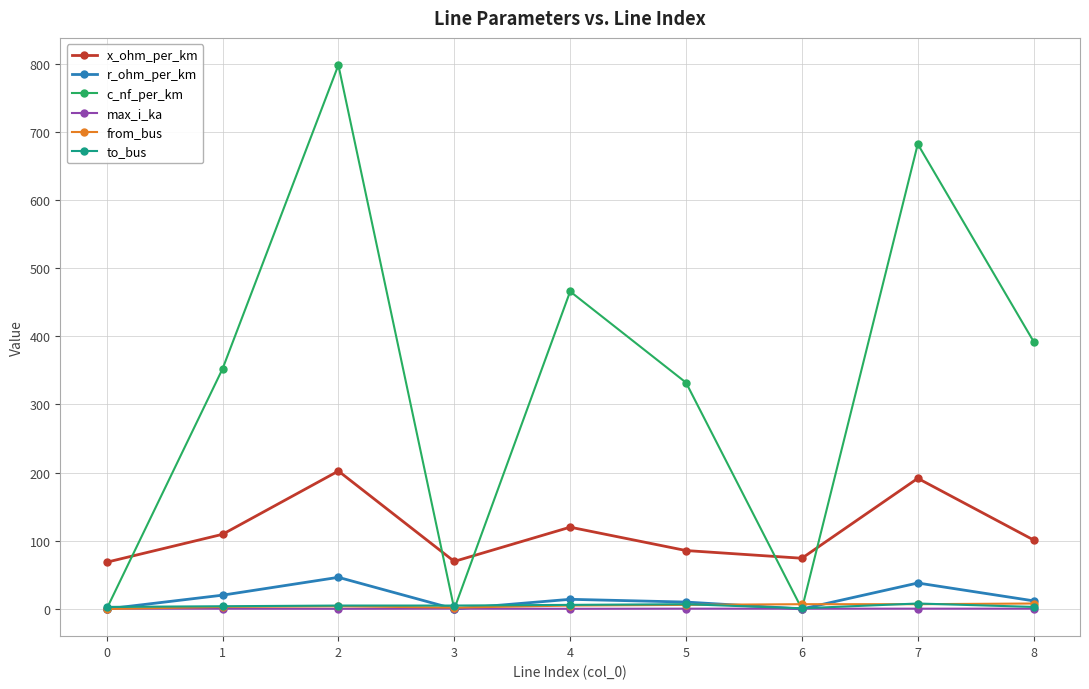

How many interior local valleys does the x_ohm_per_km series have?

2